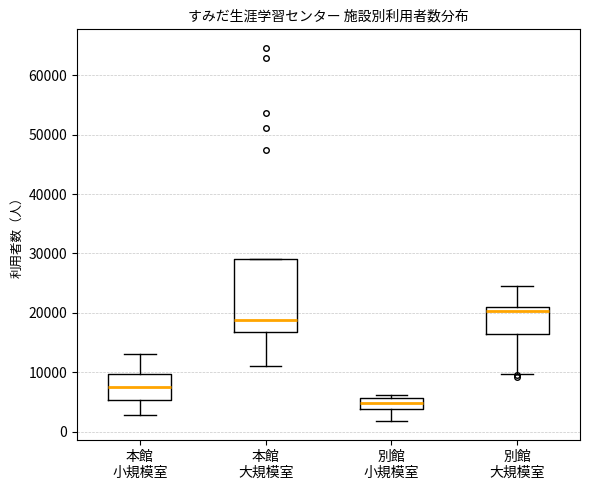

Which box is the tallest, from its lower edge to its upper edge?

本館 大規模室